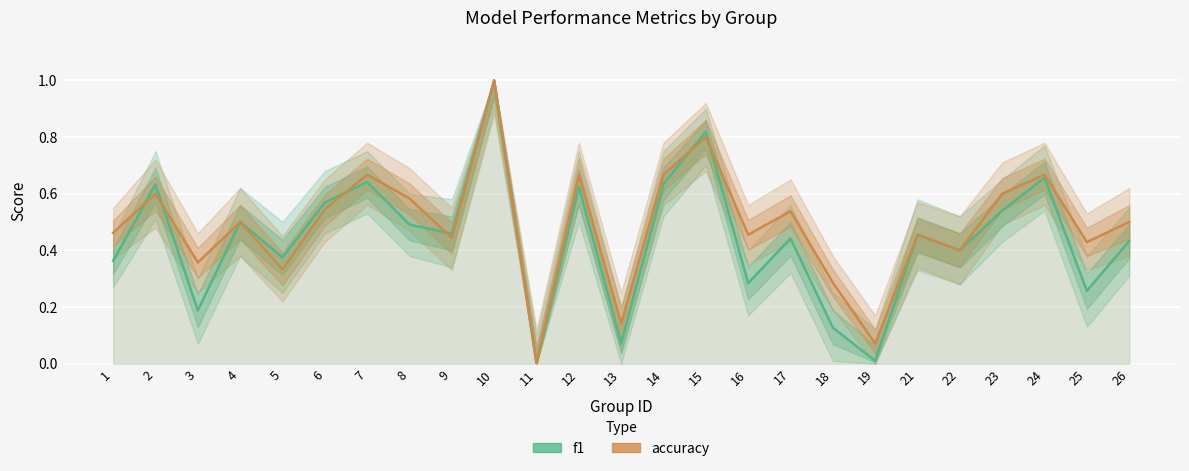

What is the sum of all f1 values?

11.0